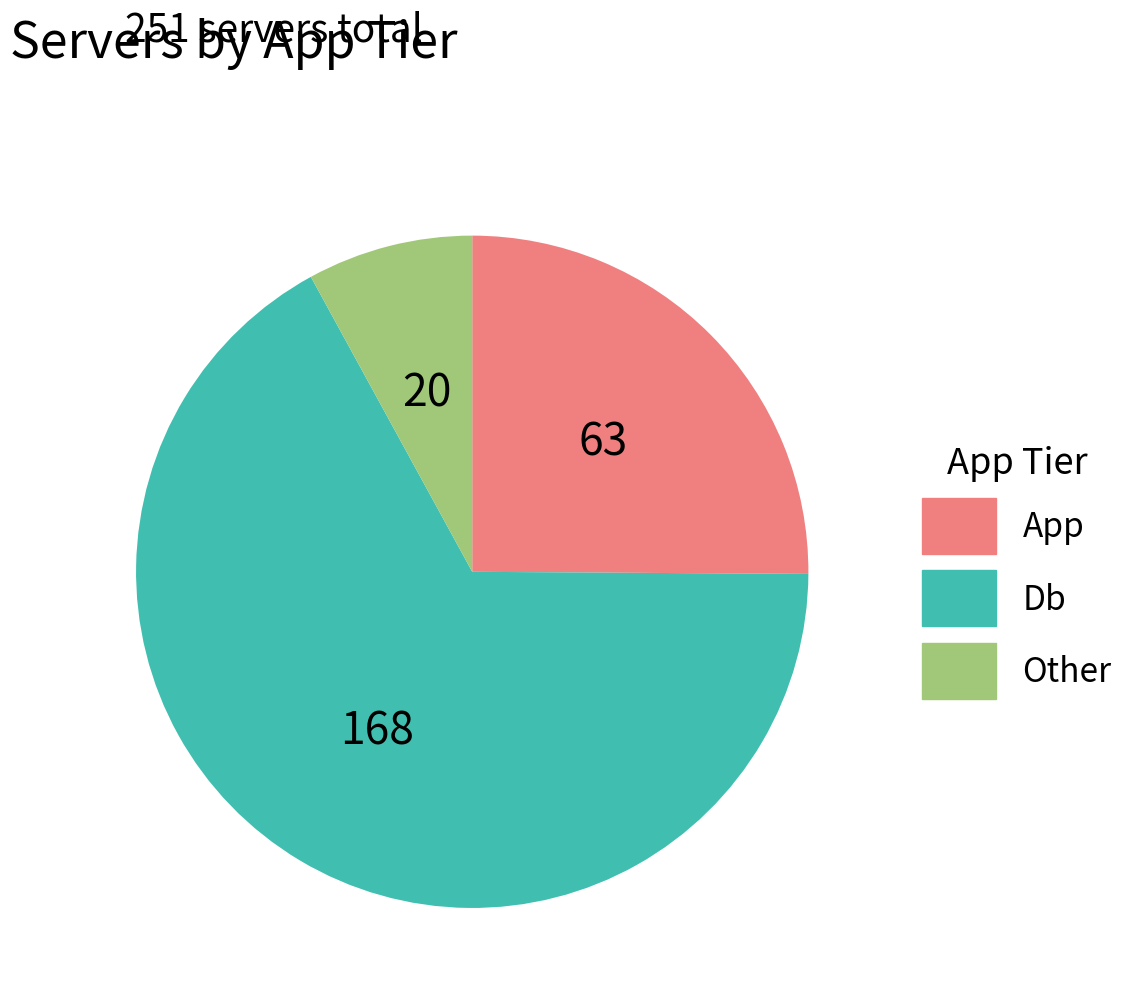

Approximately how many times larger is the value at Db compared to Other?

8.4